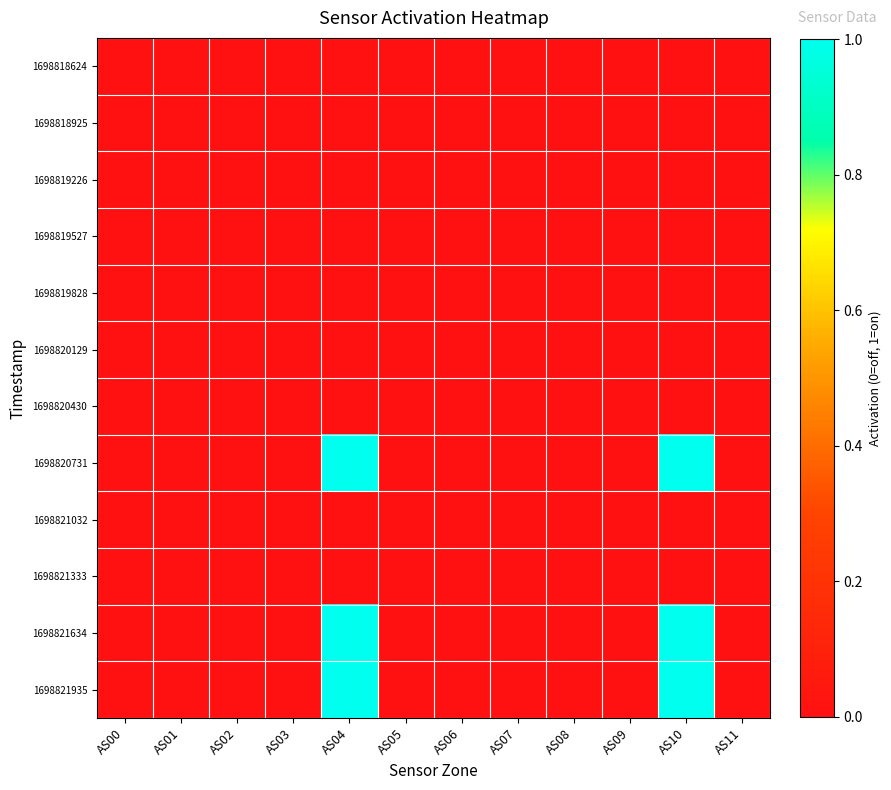

Between AS10 and AS01, which is larger?

AS10